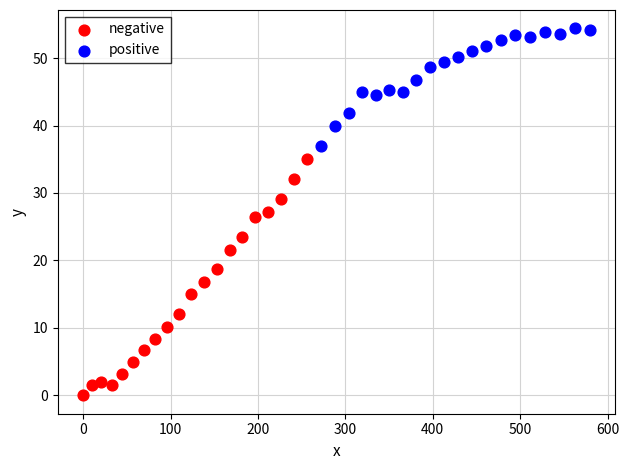

Which series reaches the maximum Y coordinate?

positive